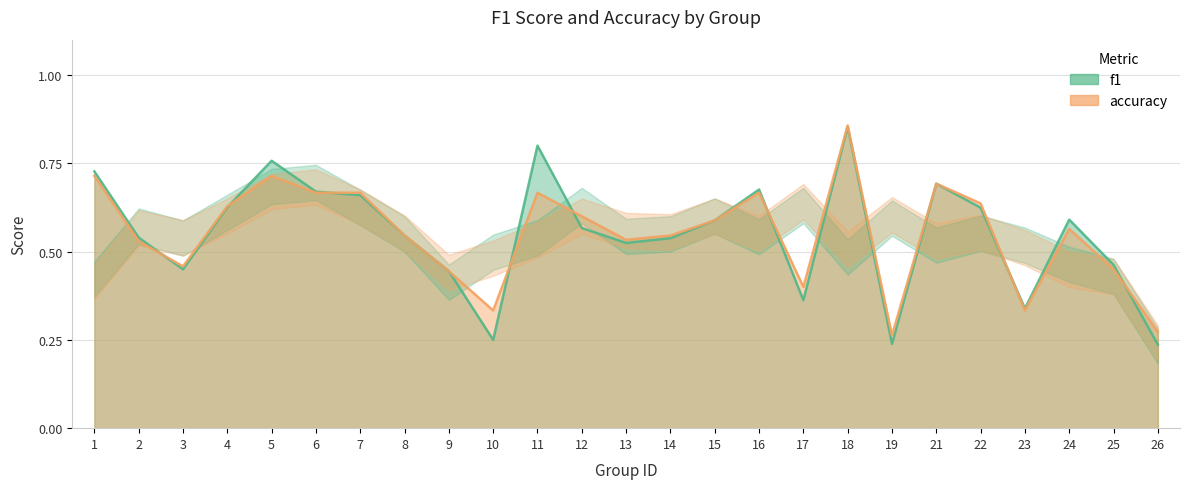

Is the value of accuracy at 6 greater than the value of f1 at 8?

Yes